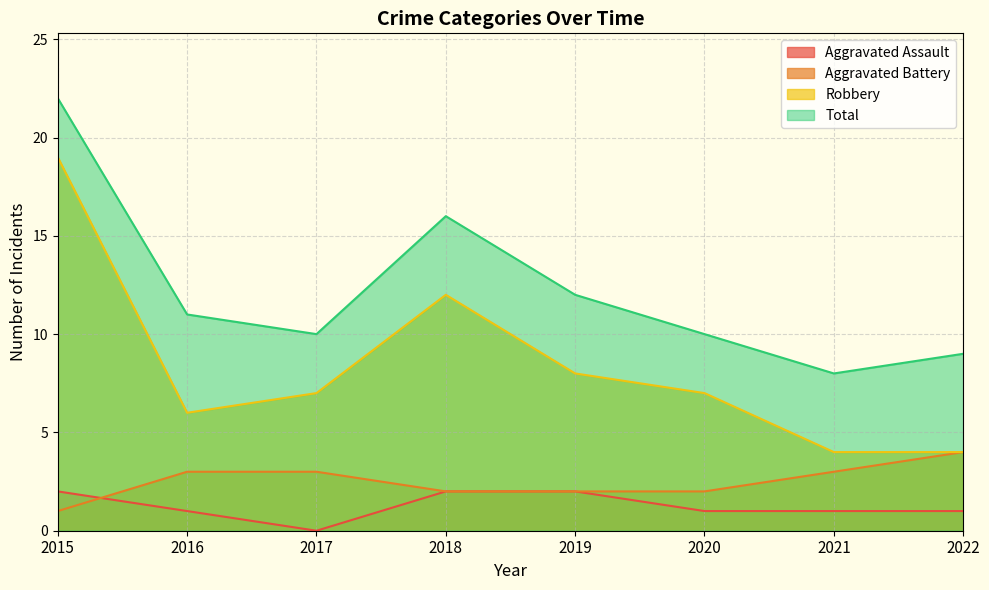

Count the number of data series in this chart.

4